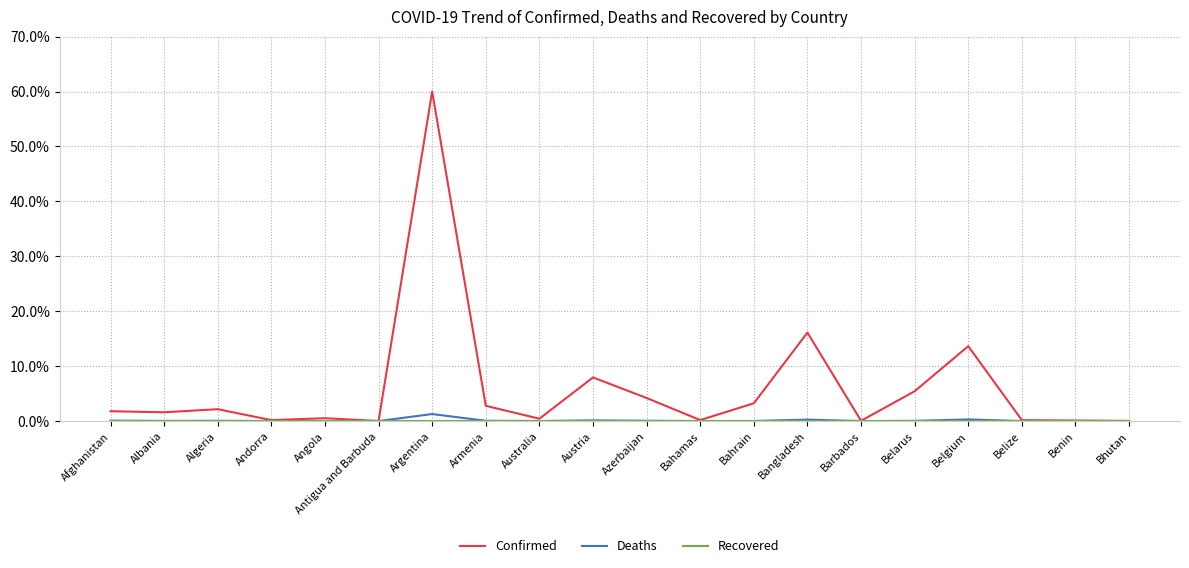

Which series has the largest total across all categories?

Confirmed